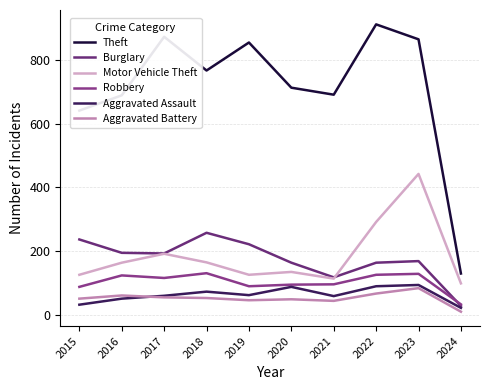

In Burglary, how many points are lower than both neighbors (excluding endpoints)?

2